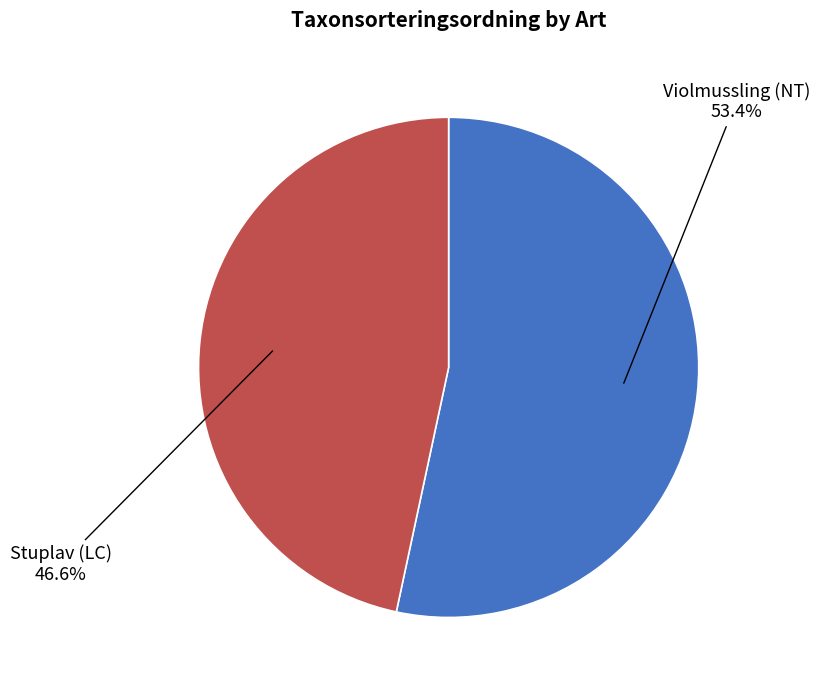

The Stuplav (LC) slice represents 37% of the pie. True or false?

False